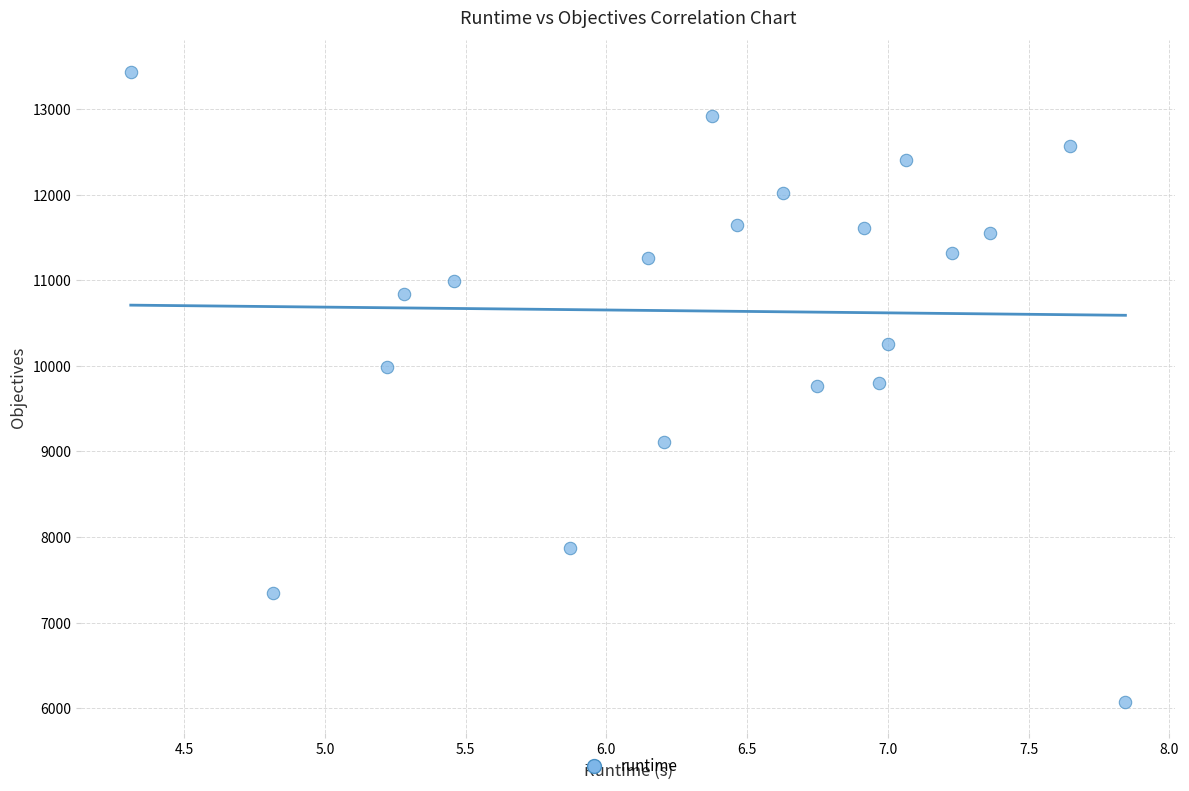

What is the range of Y values (max minus min)?

7359